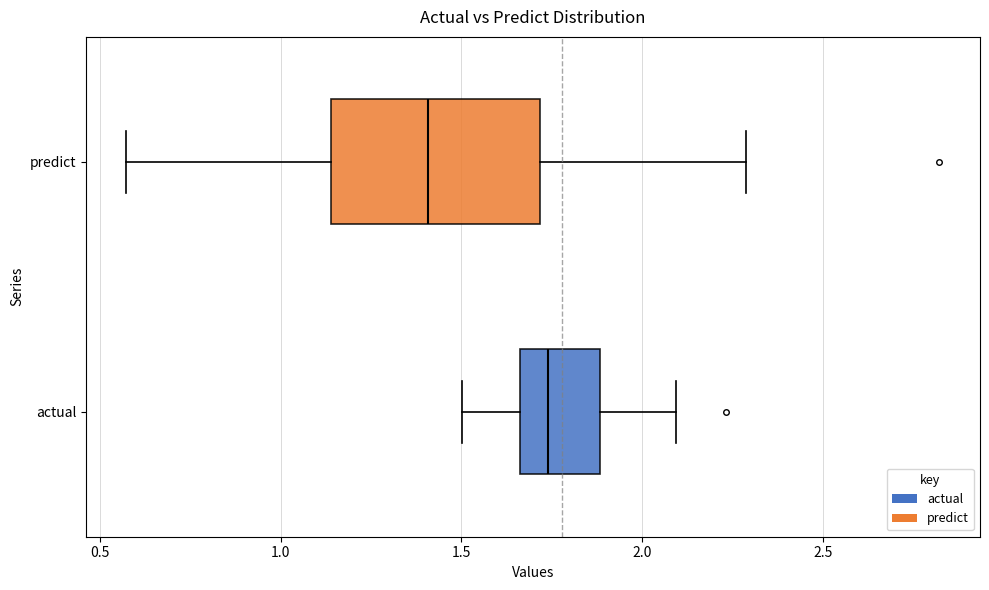

Reading bottom to top, read every box against the x-axis: the position of its median line, the range the box covers, and the ends of its whiskers. The values are not printed on the chart, so give them approximately, as read against the axis.

actual: median 1.75, box 1.65 to 1.90, whiskers 1.50 to 2.10
predict: median 1.40, box 1.15 to 1.70, whiskers 0.55 to 2.30